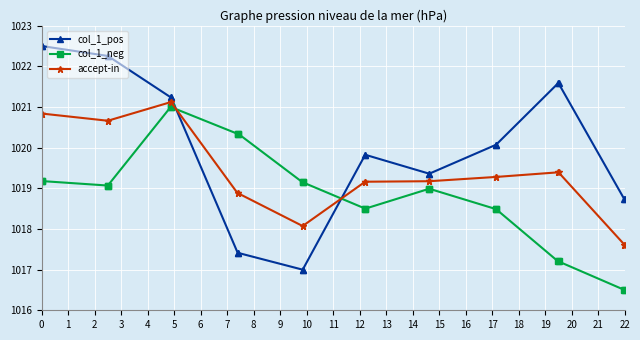

Which series has the largest range (max minus min)?

col_1_pos